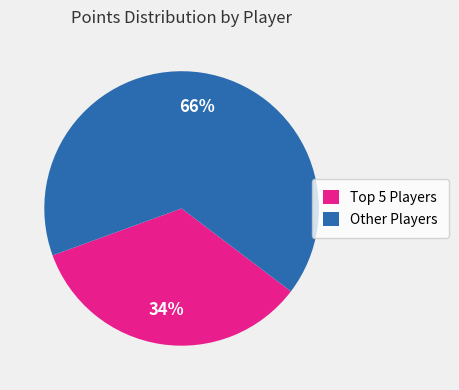

What is the smallest slice in the pie chart?

Top 5 Players